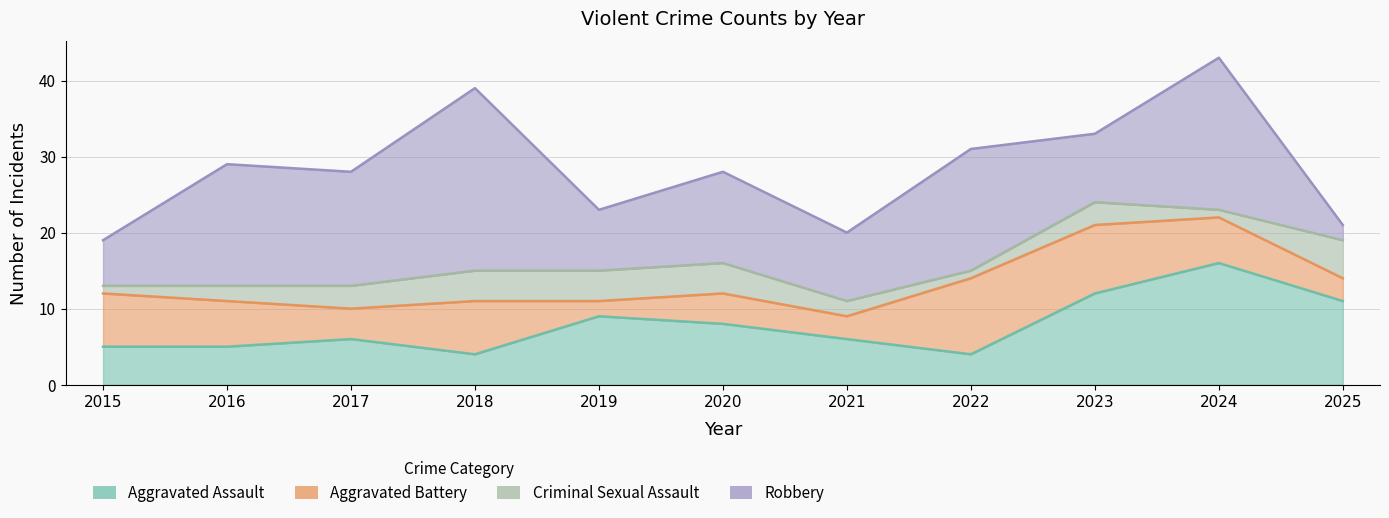

How many values in the Criminal Sexual Assault series are below 3?

5